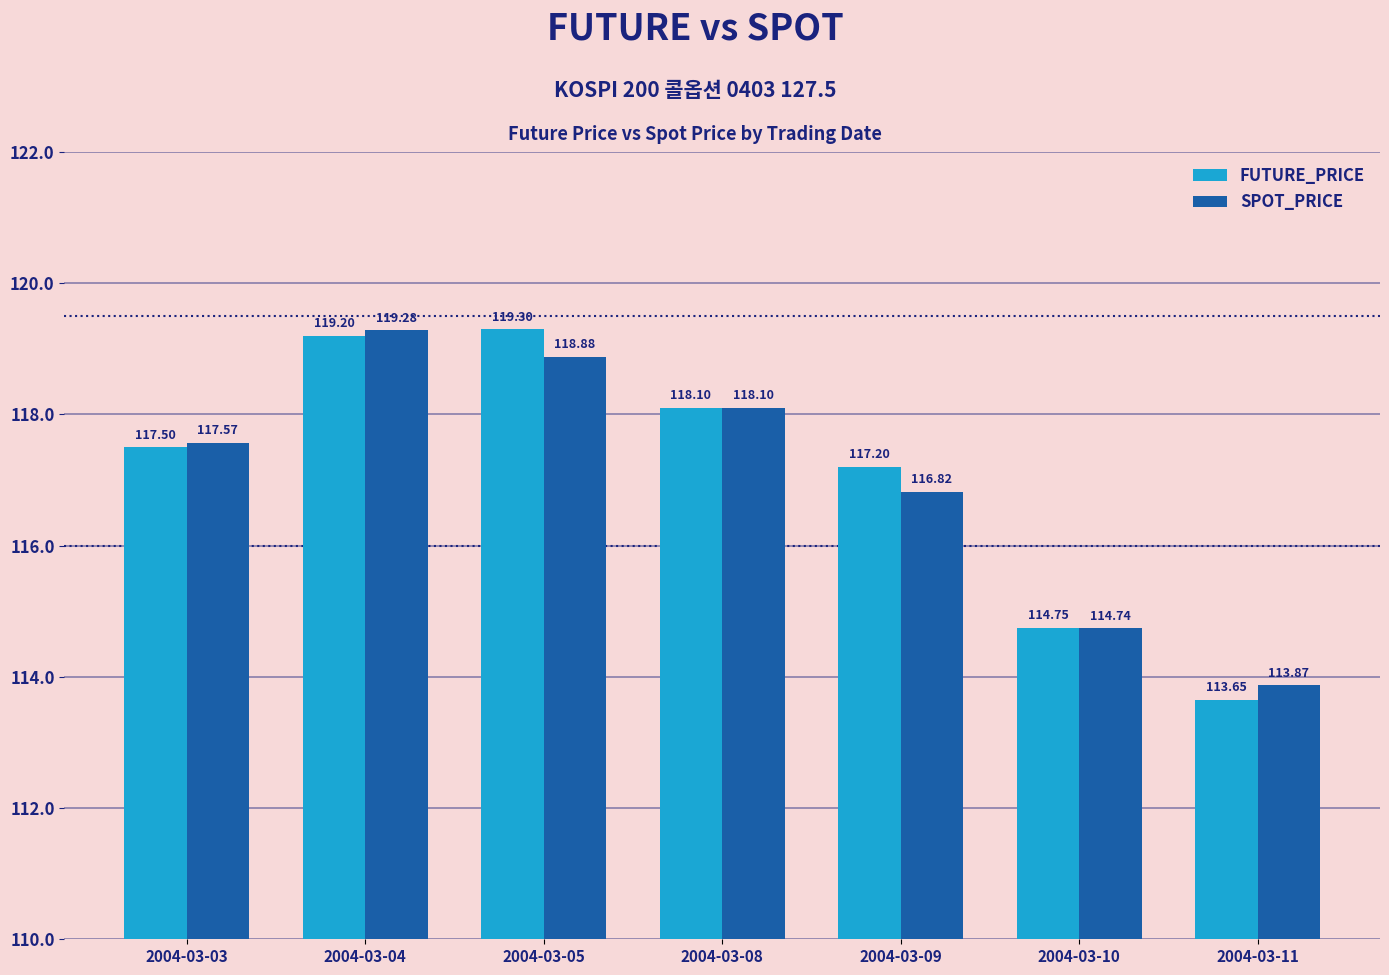

Rank the series by their average value, from highest to lowest.

FUTURE_PRICE, SPOT_PRICE